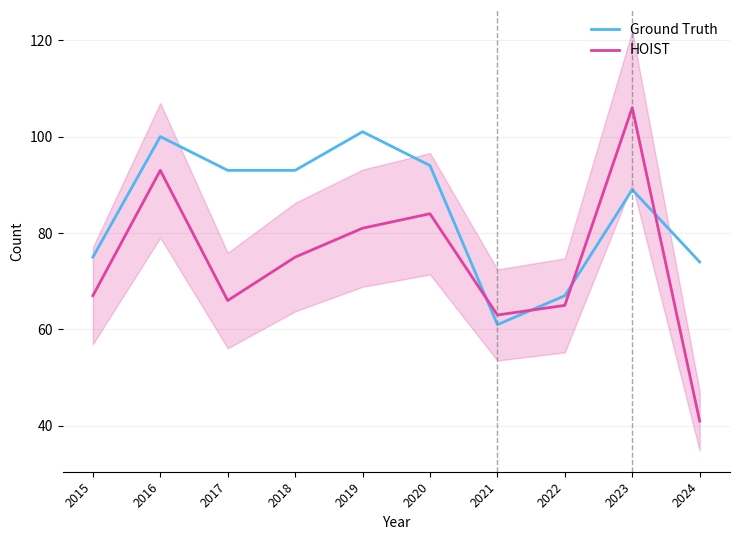

After their last crossing, which series has the higher values: Englewood or Austin?

Austin